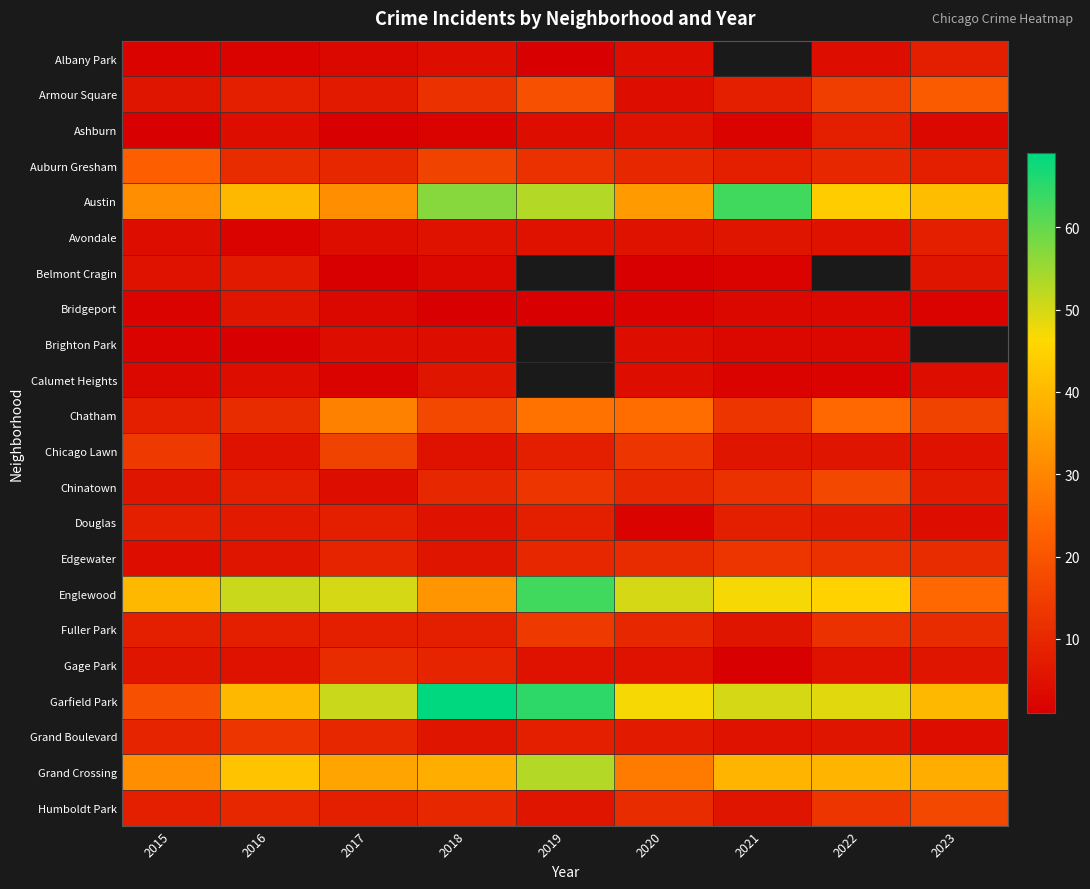

Which series has the largest range (max minus min)?

Garfield Park